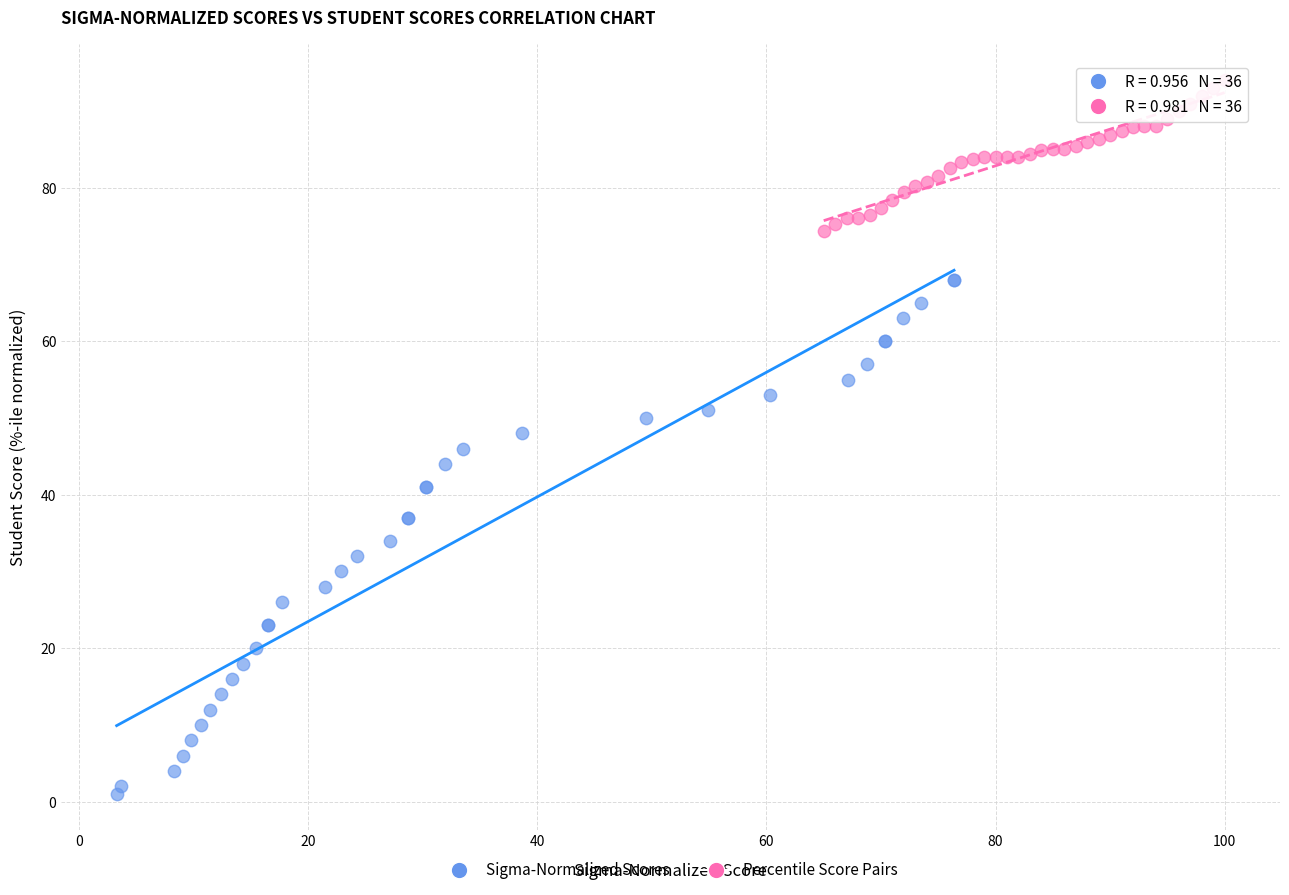

What are all the series names shown in the legend?

Sigma-Normalized Scores, Percentile Score Pairs